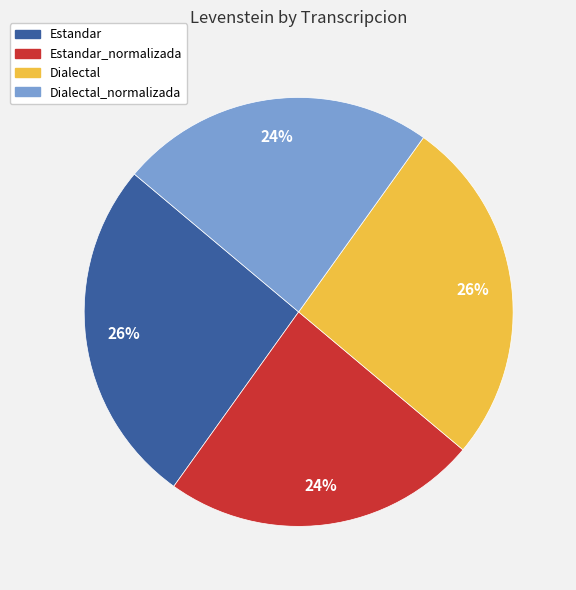

To the nearest percent, what is the difference between the largest and smallest slice percentages?

2%